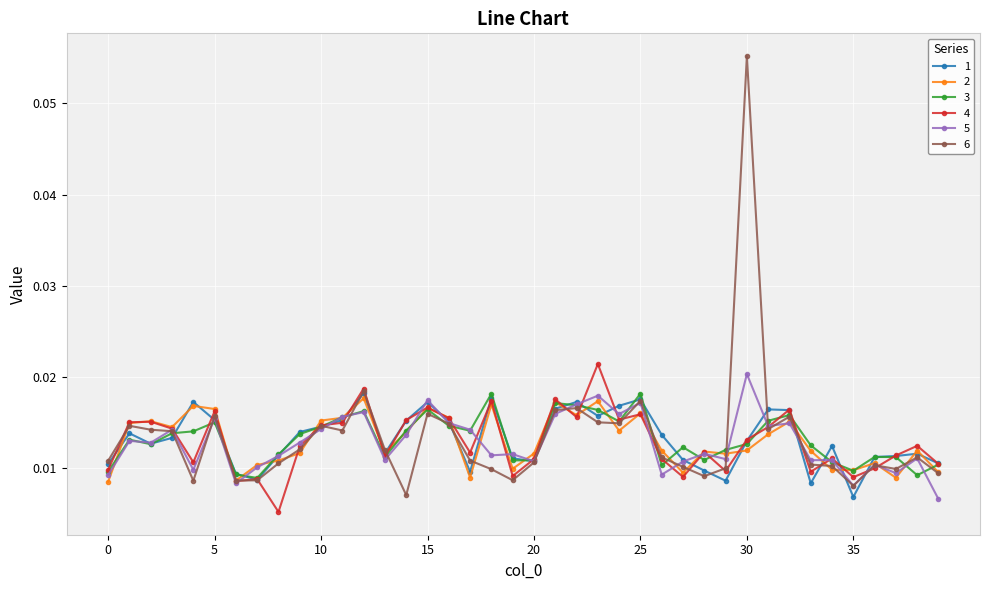

Which series has the largest range (max minus min)?

6